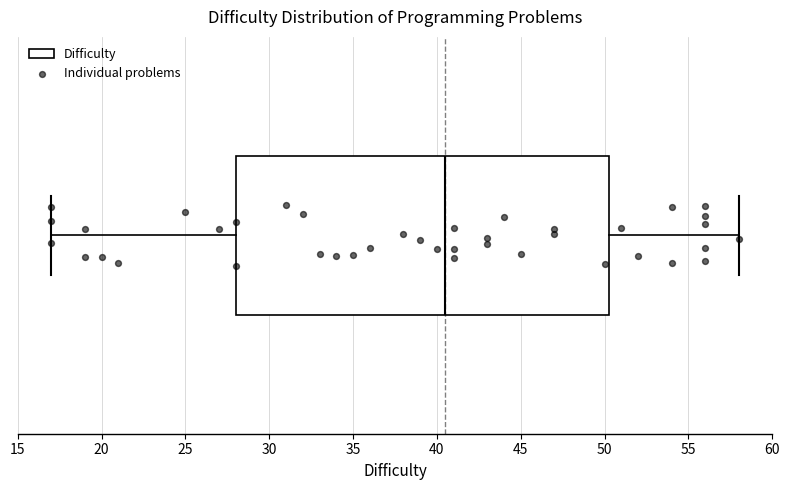

Transcribe this box plot: give where the median line is, the range the box spans, and where the two whiskers end, as read against the x-axis. The values are not printed on the chart, so give them approximately, as read against the axis.

median 40.5, box 28.0 to 50.5, whiskers 17.0 to 58.0